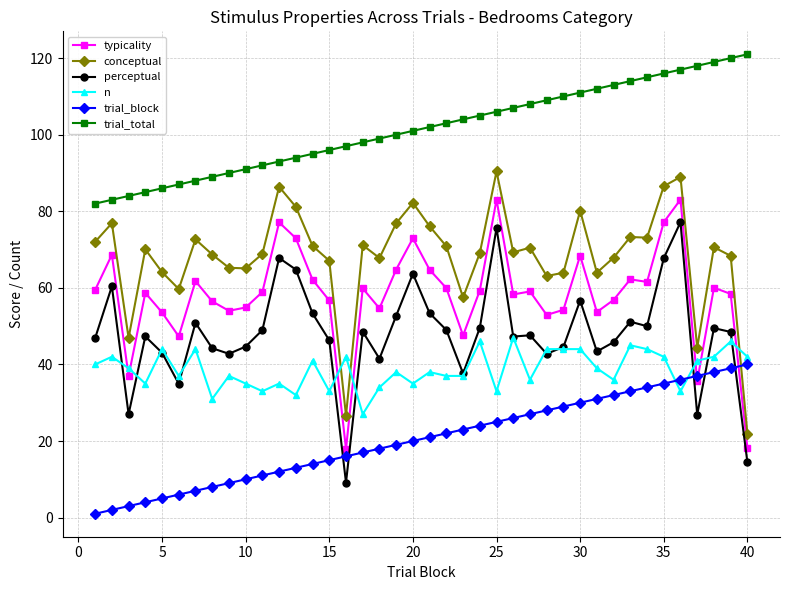

What is the greatest value displayed?

121.0